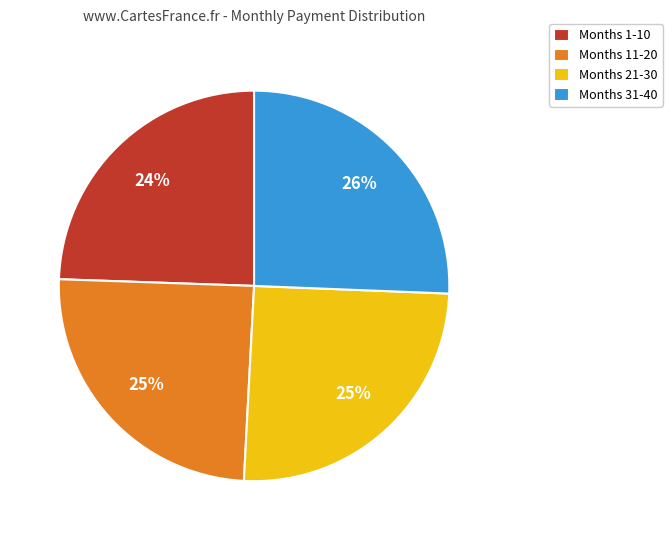

Do Months 31-40 and Months 21-30 together represent more than half of the pie?

Yes